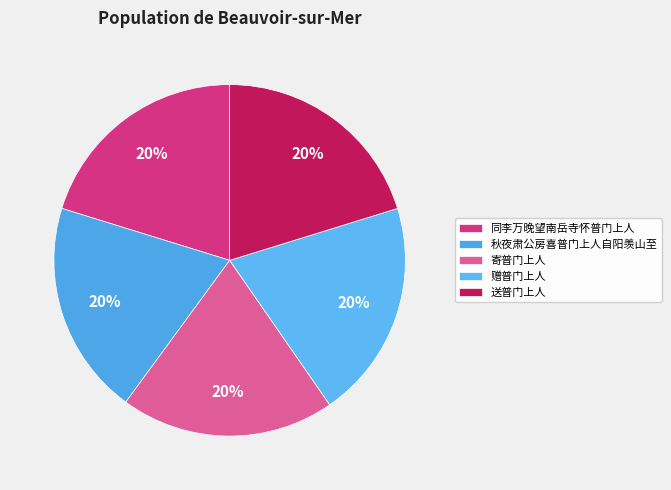

Is there a majority slice in this chart?

No